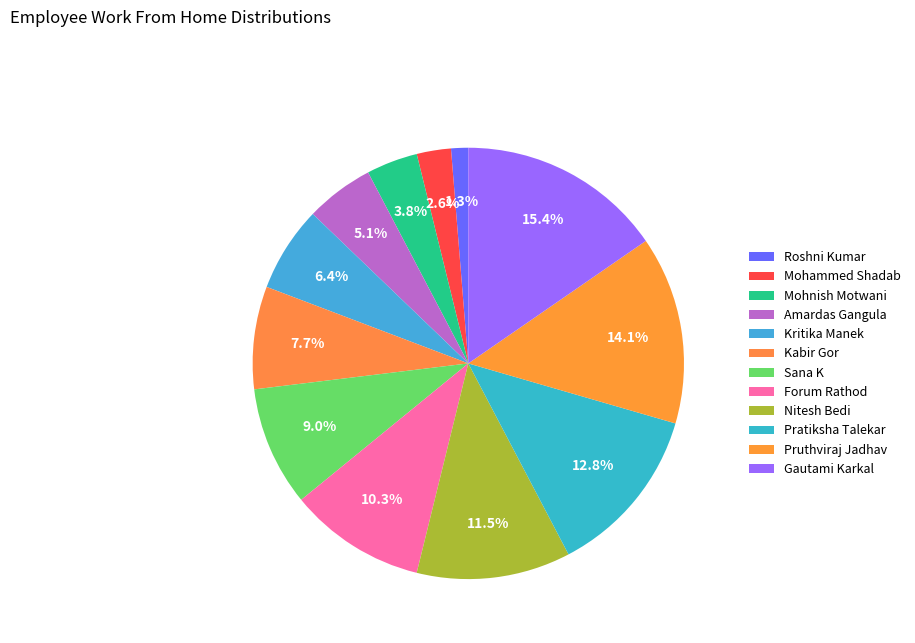

How many slices are in this pie chart?

12